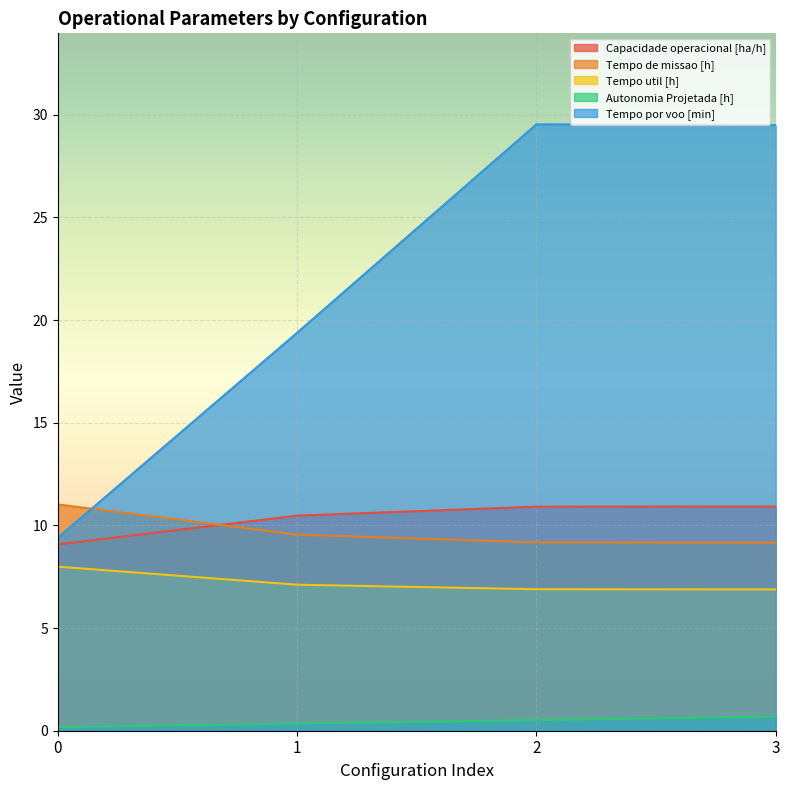

Which series changed the most between 0 and 1?

Tempo por voo [min]